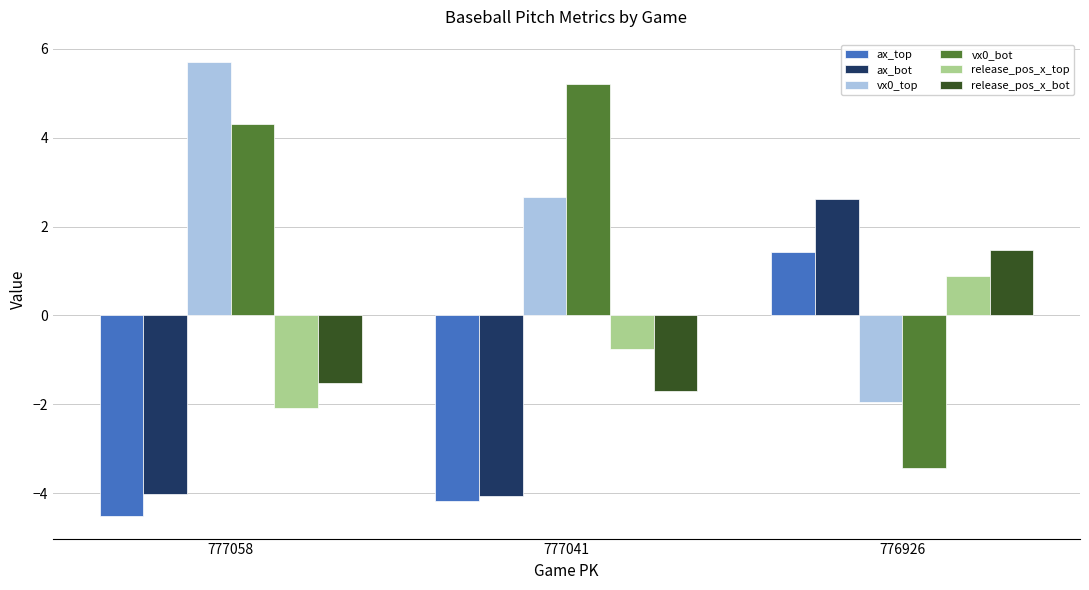

What is the difference between the maximum and minimum values in the vx0_bot series?

8.6